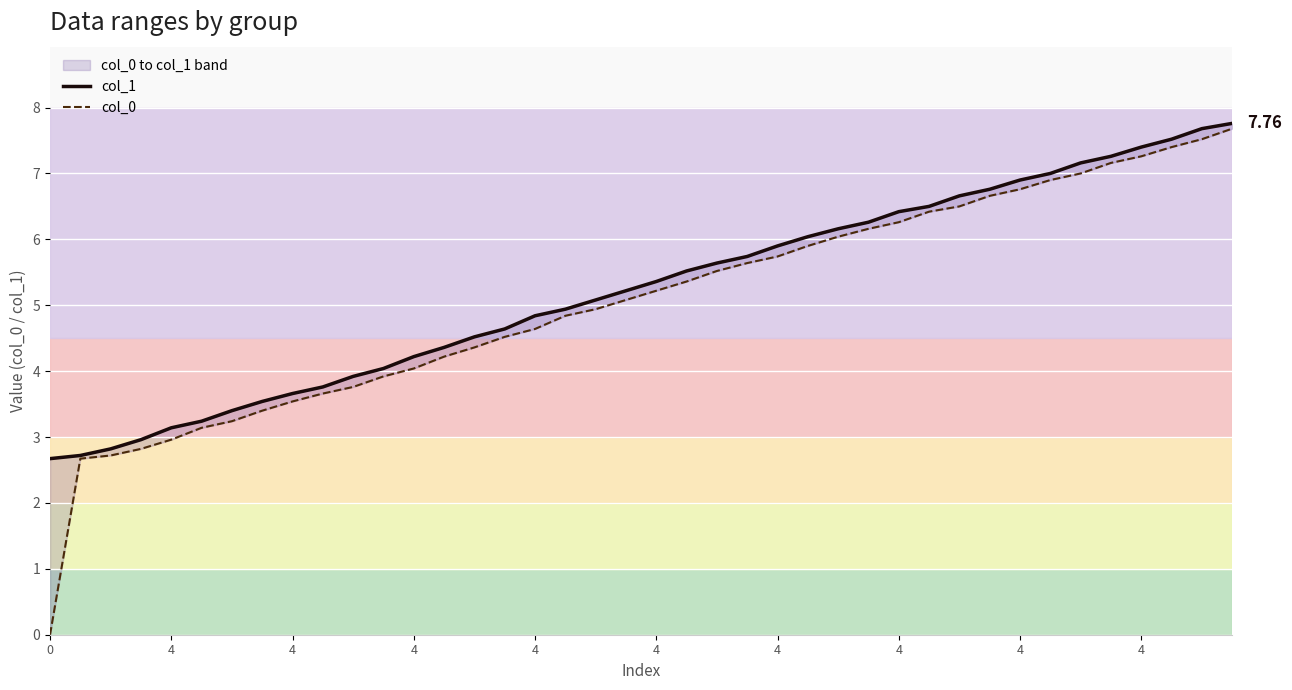

Count the number of data series in this chart.

2